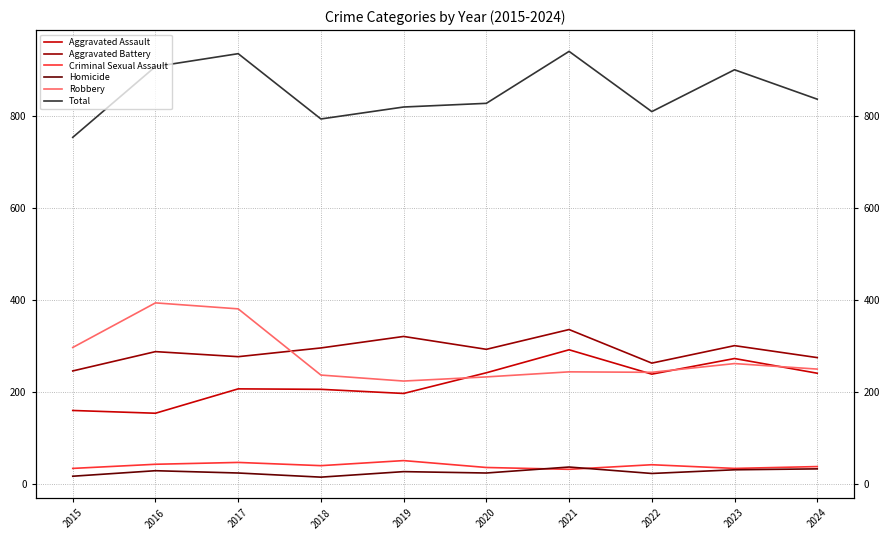

How many lines are shown in the chart?

6